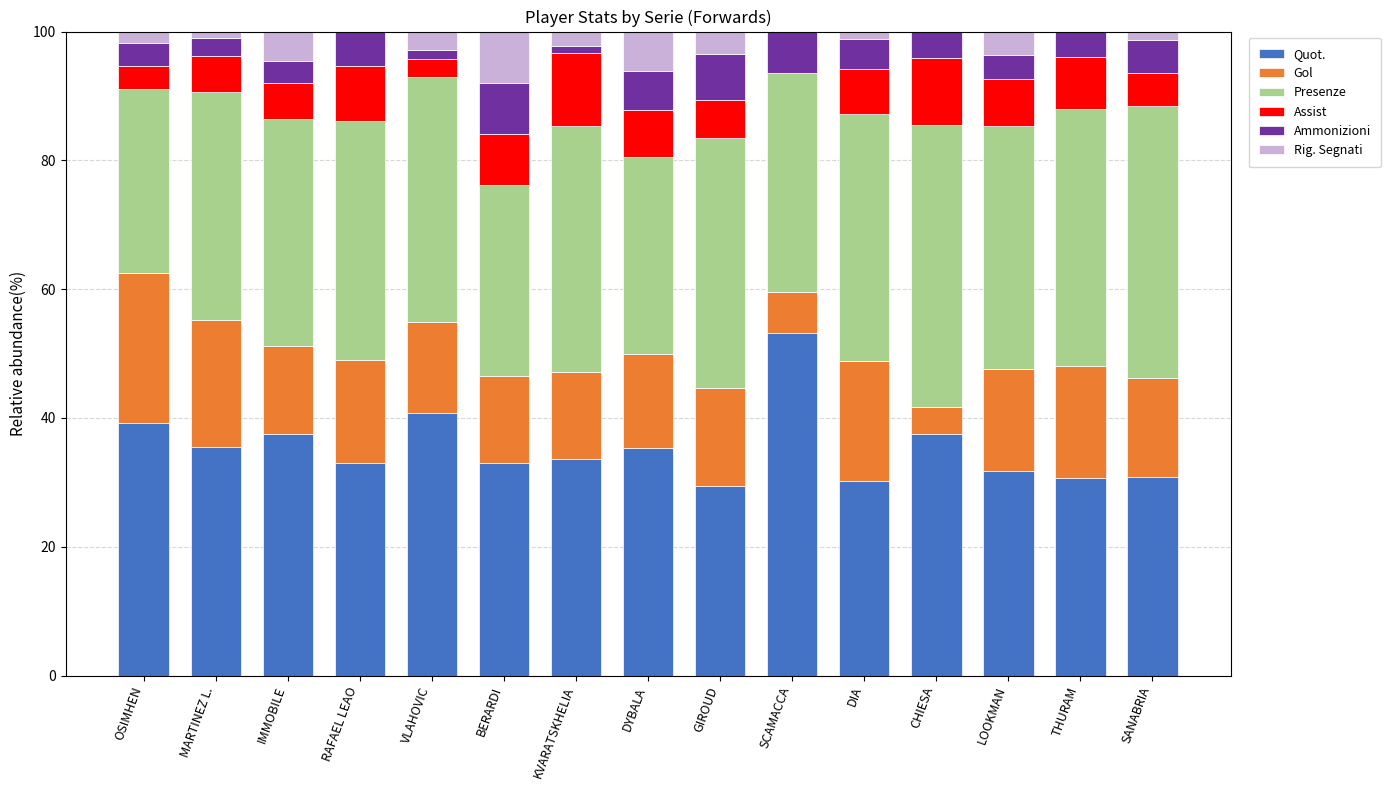

The Quot. series shows 33.0 at RAFAEL LEAO. True or false?

True